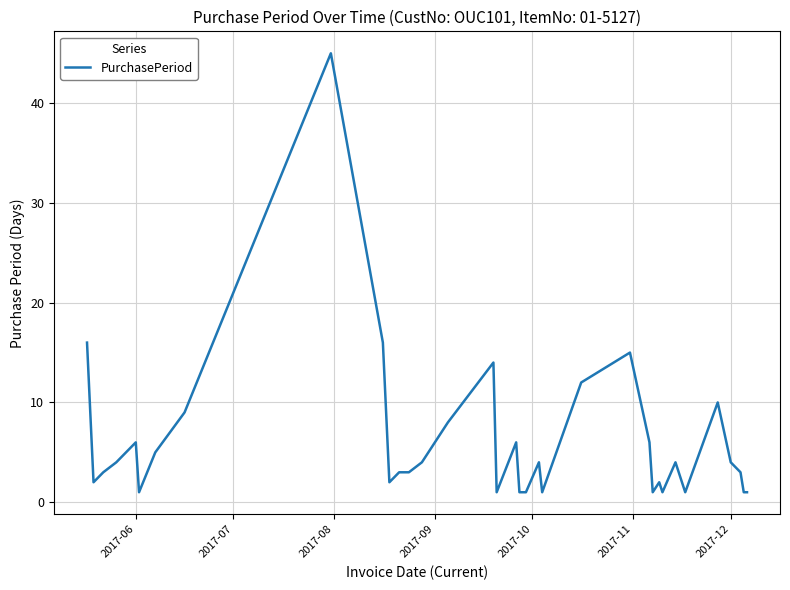

What is the maximum value shown in the chart?

45